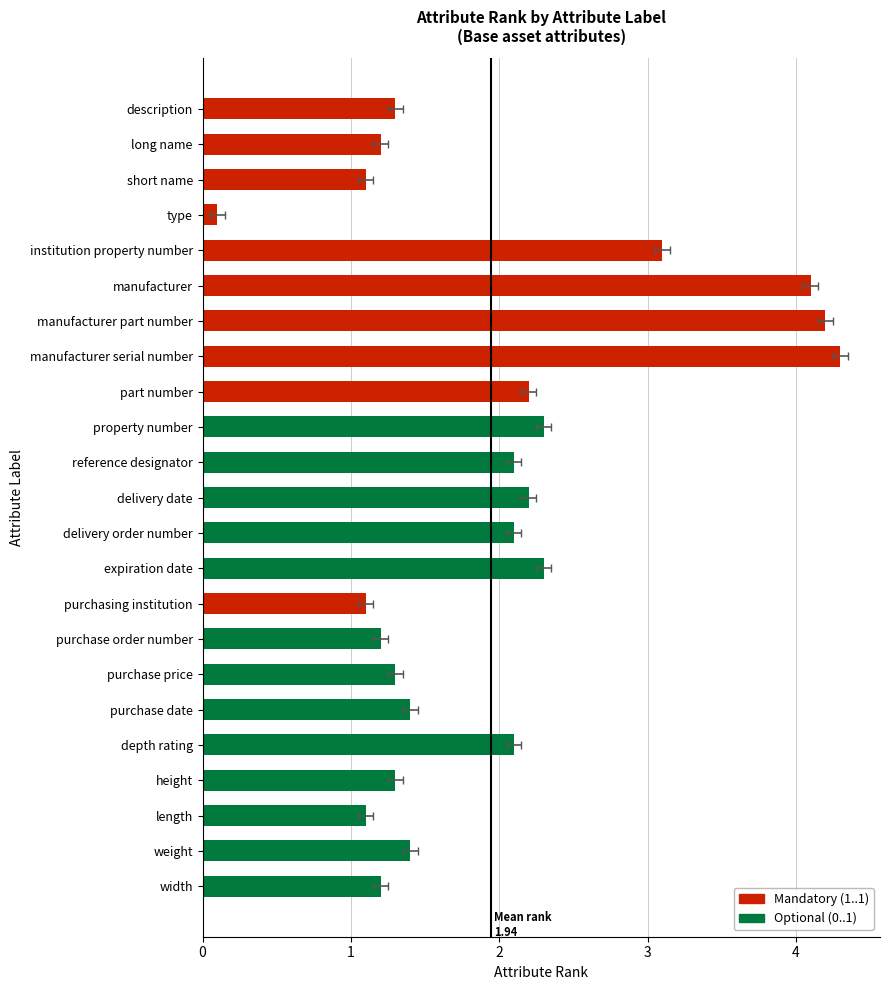

What is the difference between the maximum and minimum values?

4.2